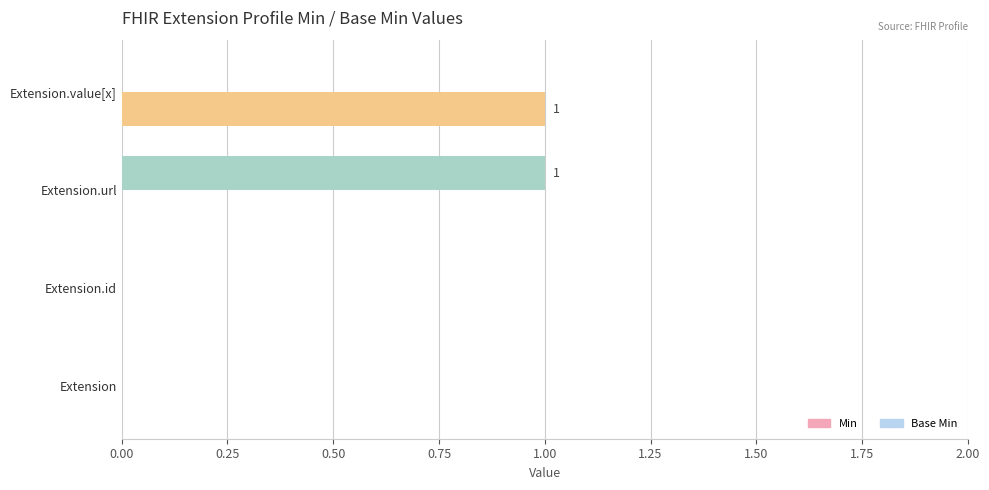

Which category has the highest value in the Base Min series?

Extension.url